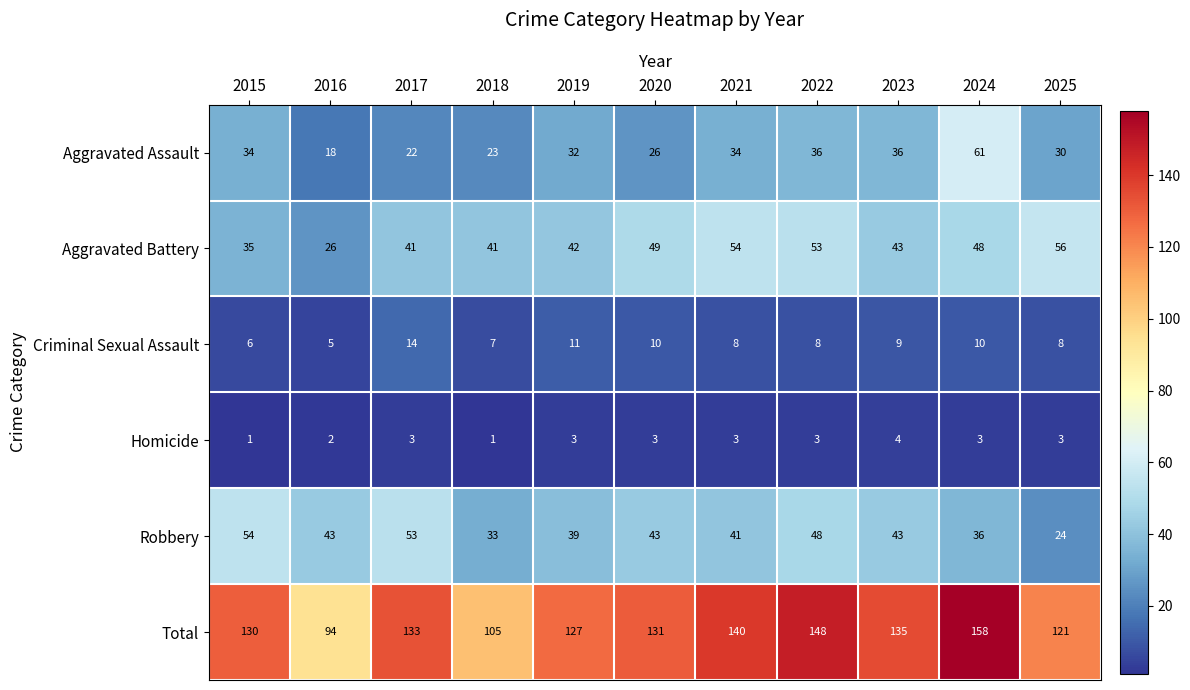

Is it true that Homicide equals 2 at 2017?

False